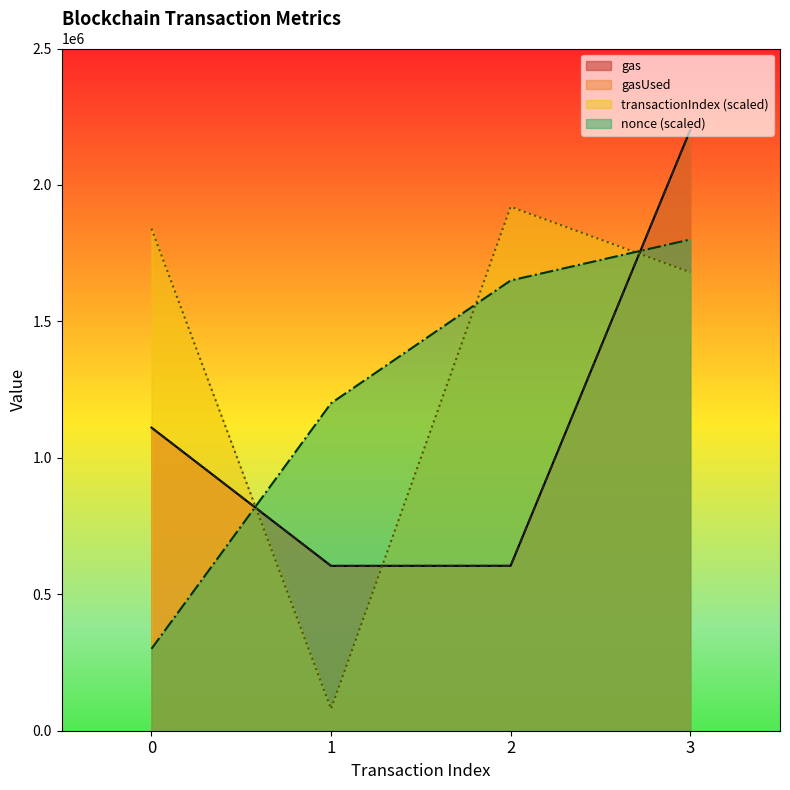

Reading left to right, list all the values displayed in this chart.

gas_line: 0=1110889	1=604083	2=604259	3=2201070
gasUsed_line: 0=1110889	1=604083	2=604259	3=2201070
transactionIndex_line: 0=1840000	1=80000	2=1920000	3=1680000
nonce_line: 0=300000	1=1200000	2=1650000	3=1800000